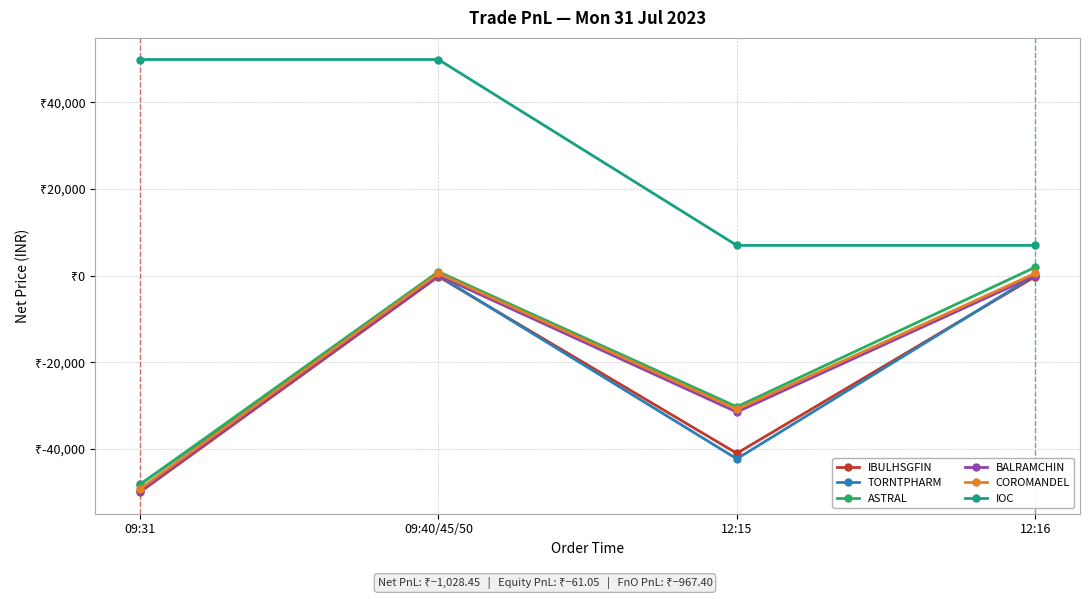

What are all the series names shown in the legend?

IBULHSGFIN, TORNTPHARM, ASTRAL, BALRAMCHIN, COROMANDEL, IOC